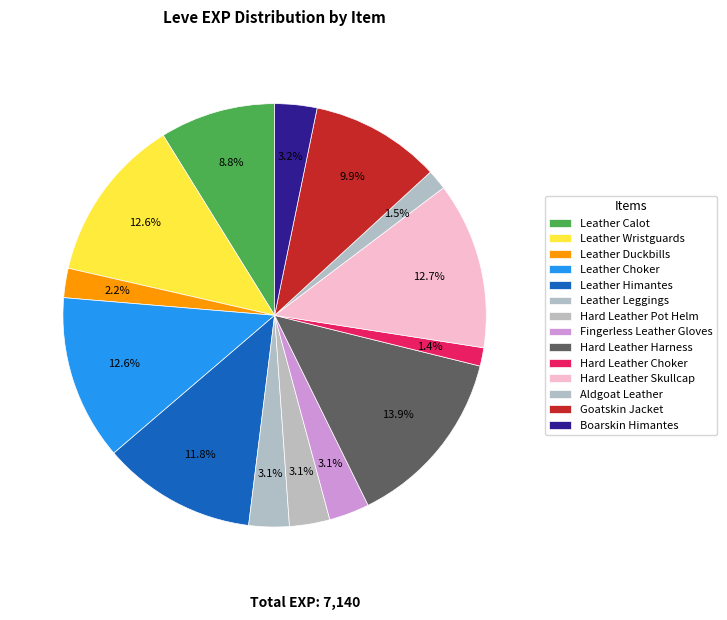

How many segments does this pie chart have?

14